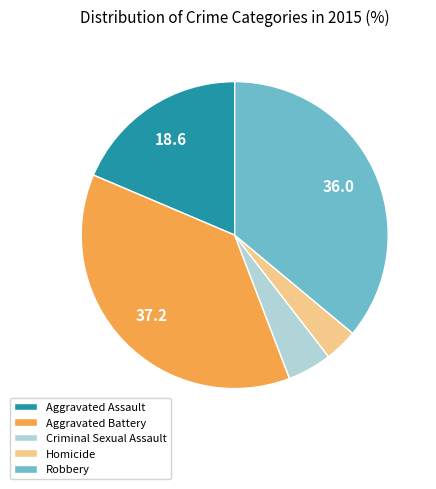

How many segments does this pie chart have?

5